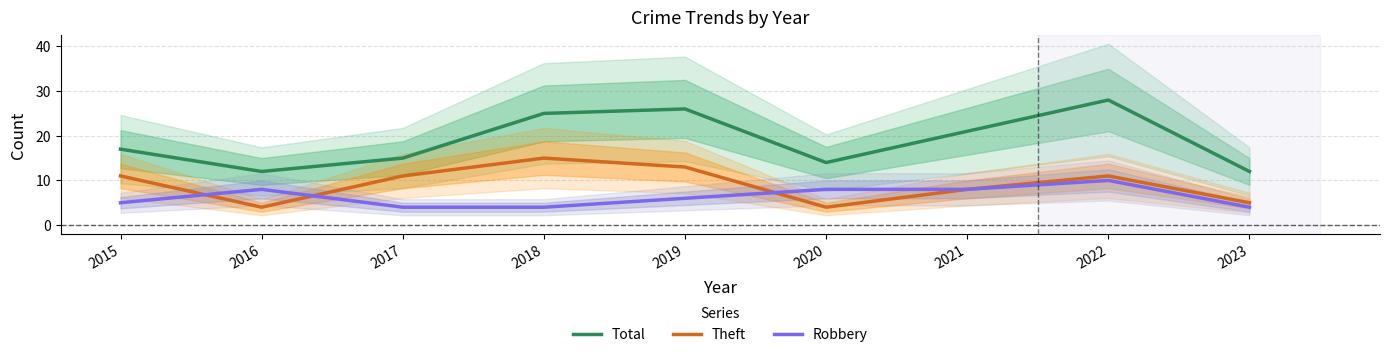

How many values in the Theft series exceed 11?

2